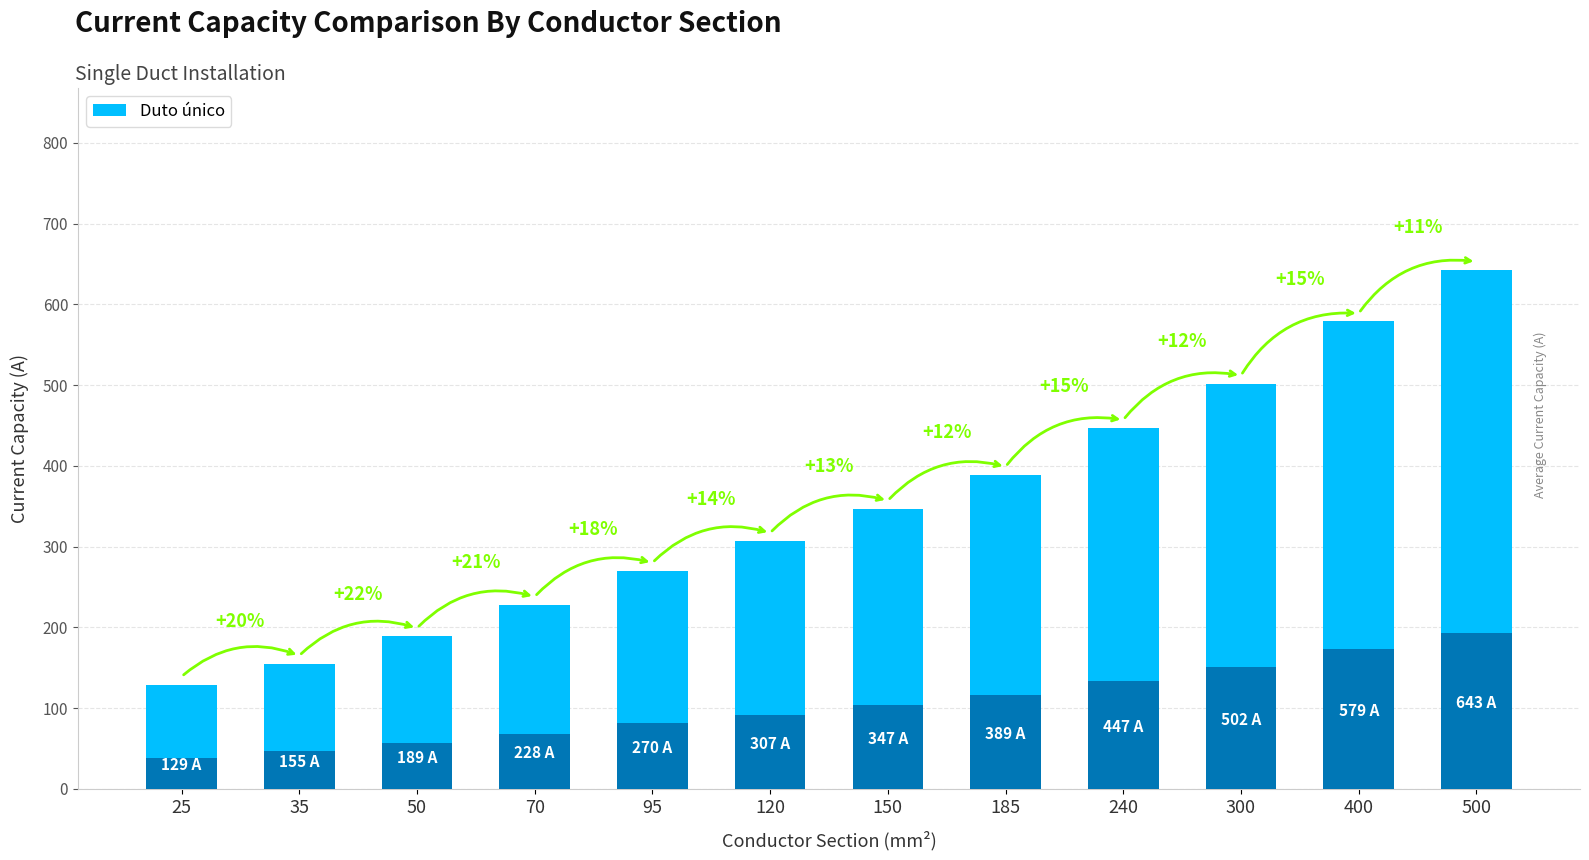

What is the change in value from 35 to 50?

+34